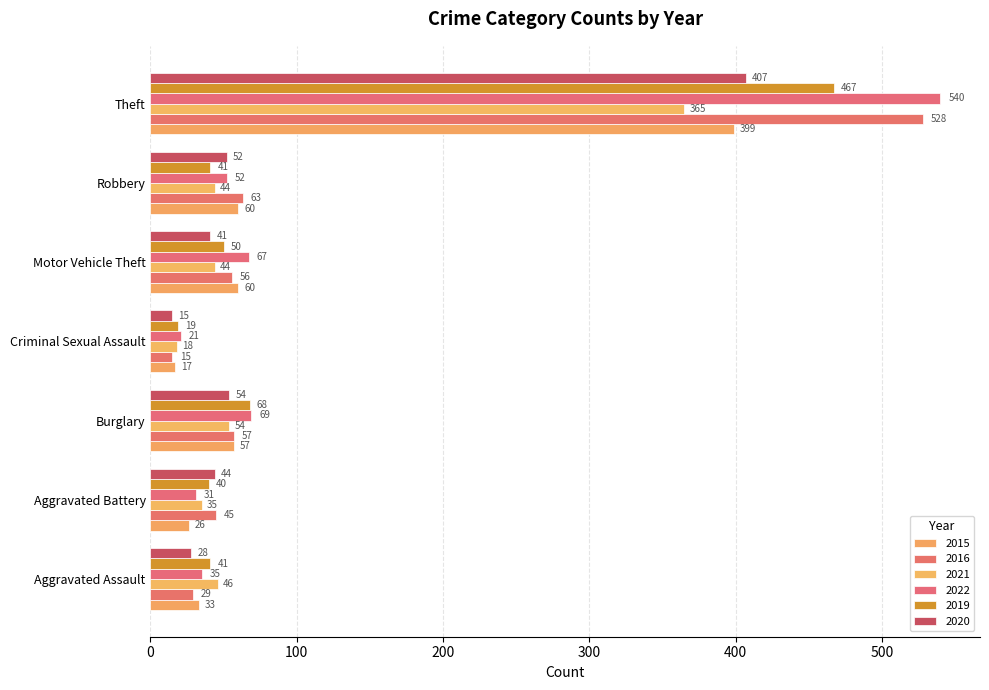

What are all the series names shown in the legend?

2015, 2016, 2021, 2022, 2019, 2020